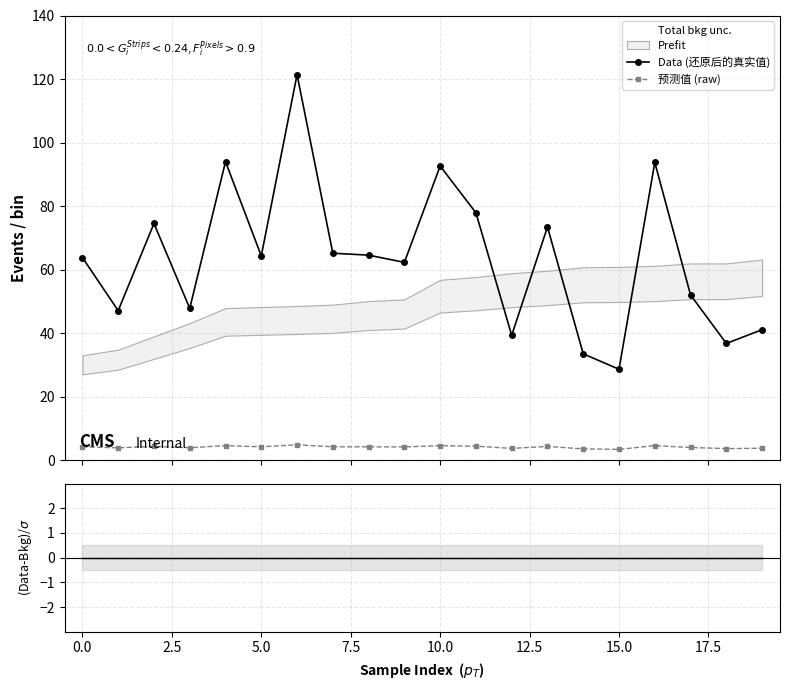

What is the value of the Data (还原后的真实值) point at the 17th from the left?

93.7